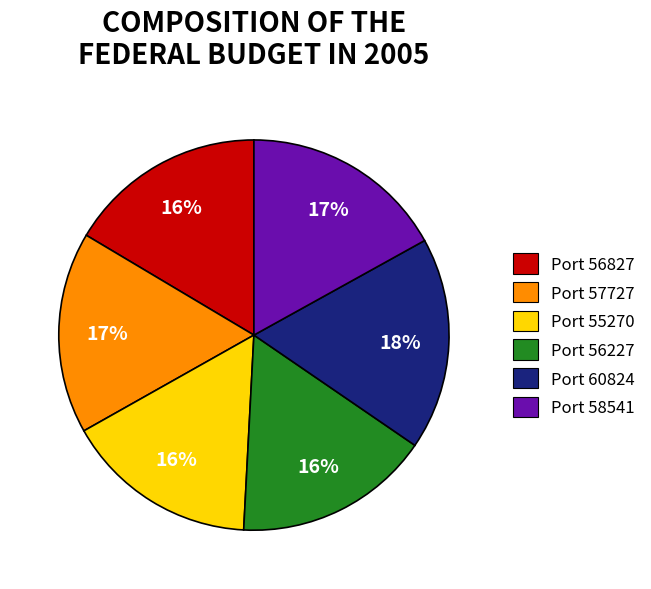

Do Port 55270 and Port 57727 together represent more than half of the pie?

No